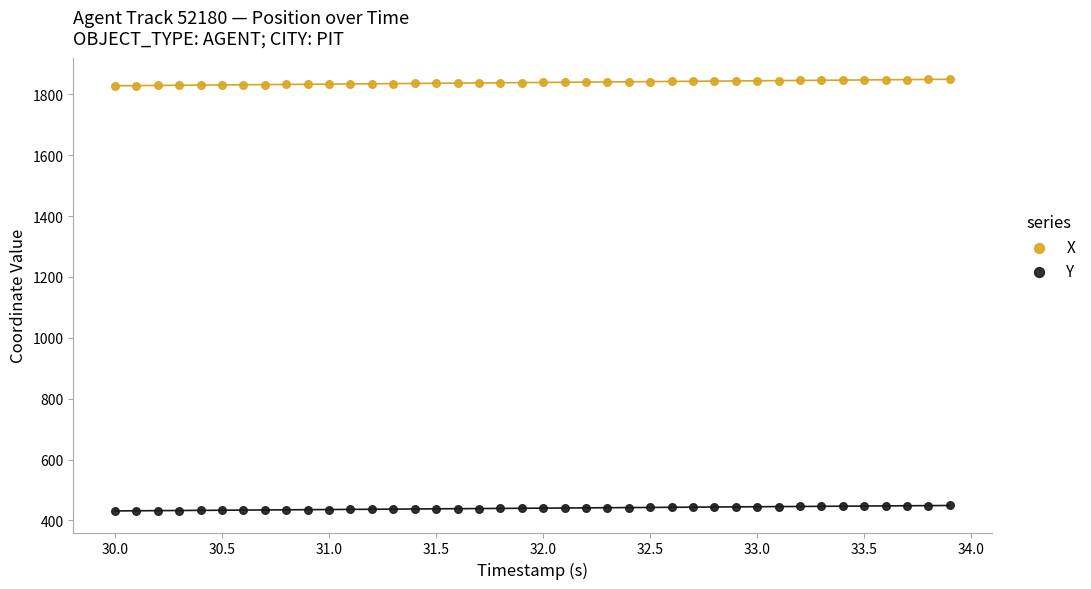

Which series has the widest spread of Y values?

X